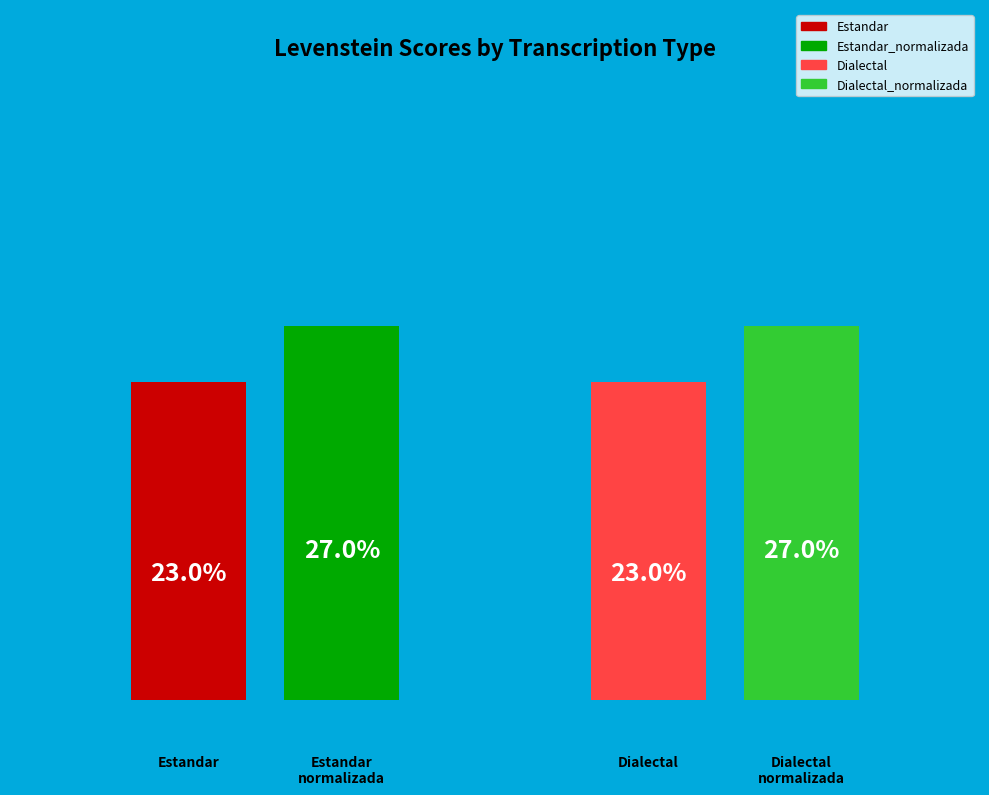

True or false: Estandar accounts for 14% of the total.

False